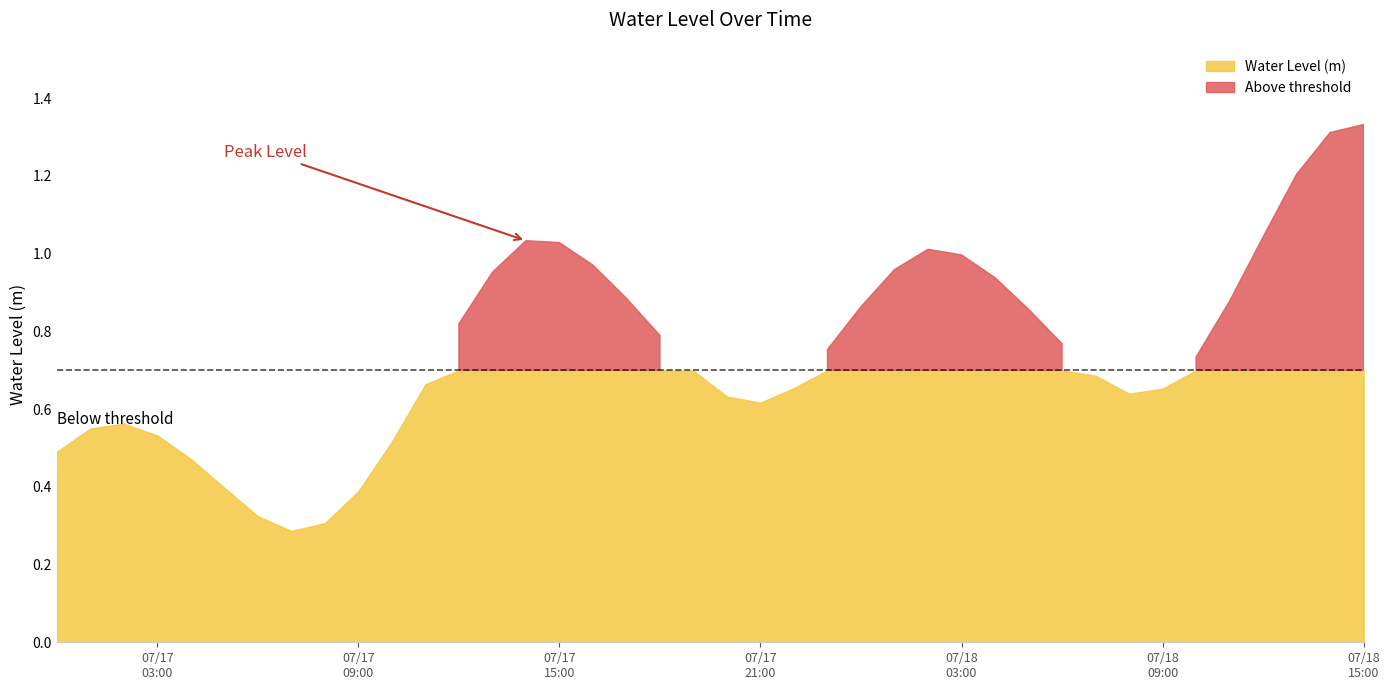

Which has a higher value, 2023-07-17 18:00:00 or 2023-07-18 15:00:00?

2023-07-18 15:00:00